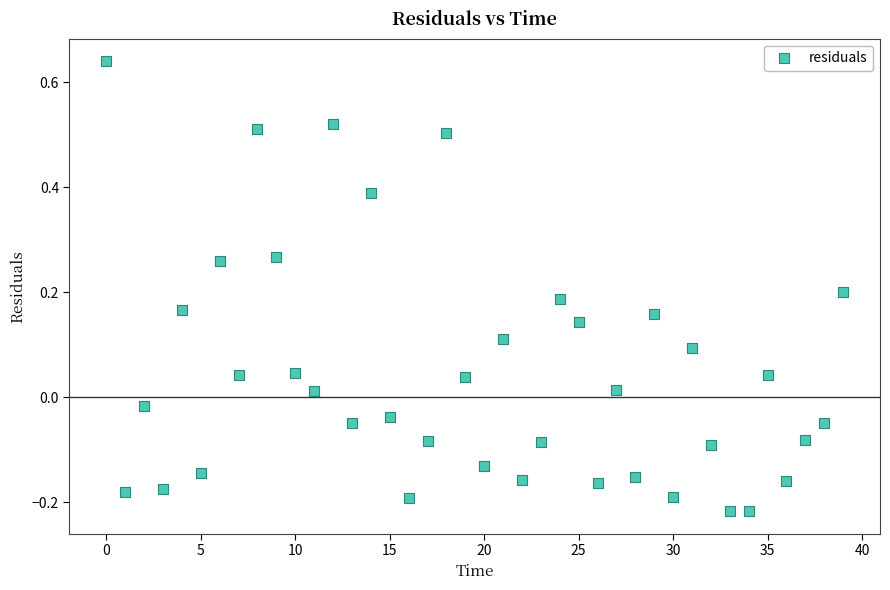

What is the range of Y values (max minus min)?

0.9